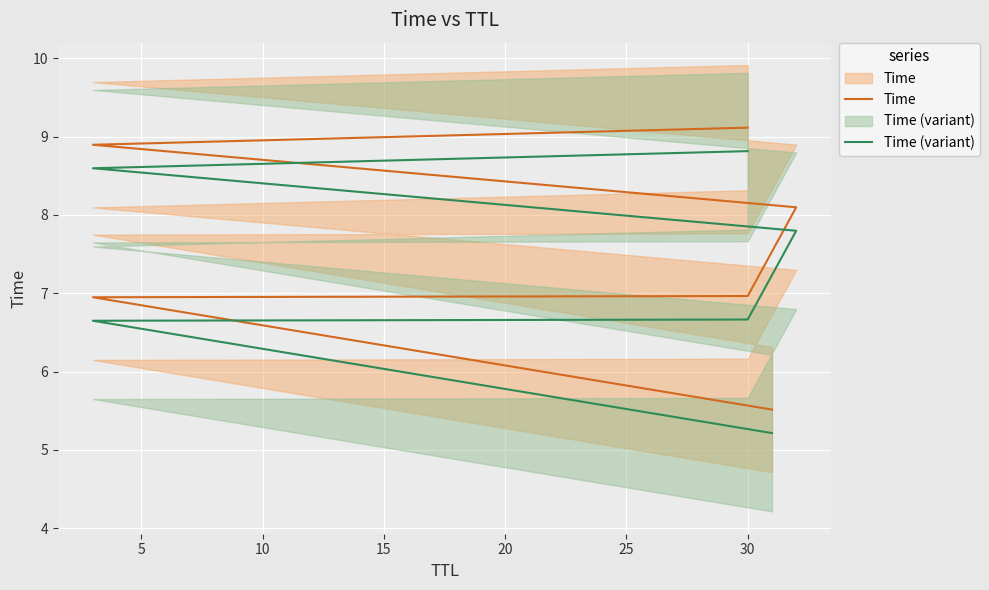

The Time (variant) series shows 2.3 at 0. True or false?

False